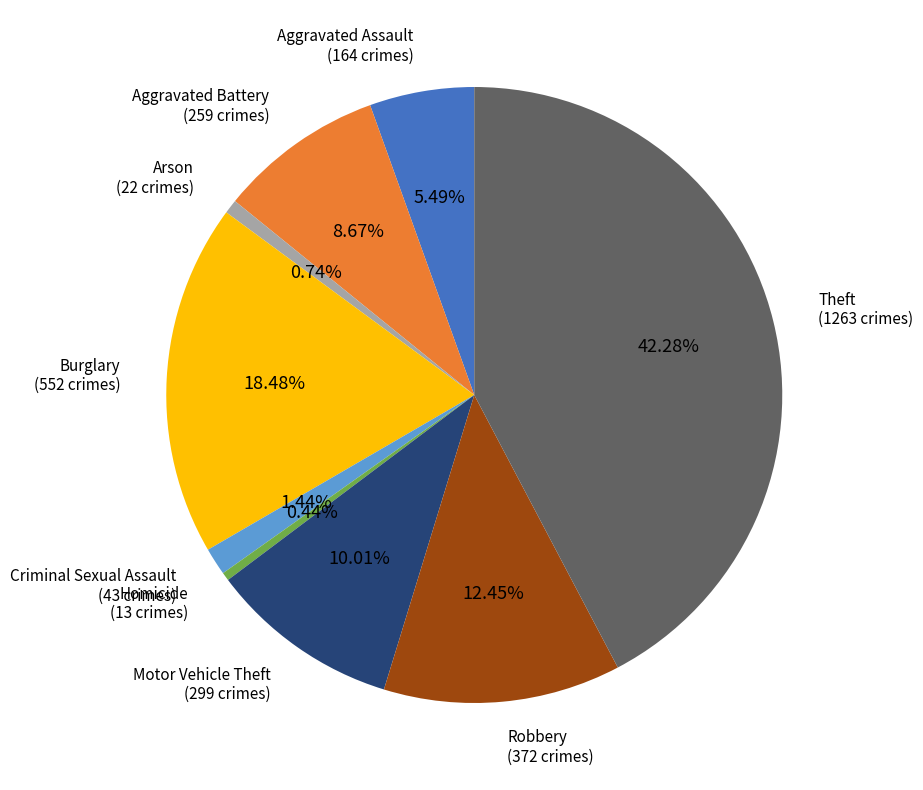

To the nearest percent, what is the average slice percentage?

11%